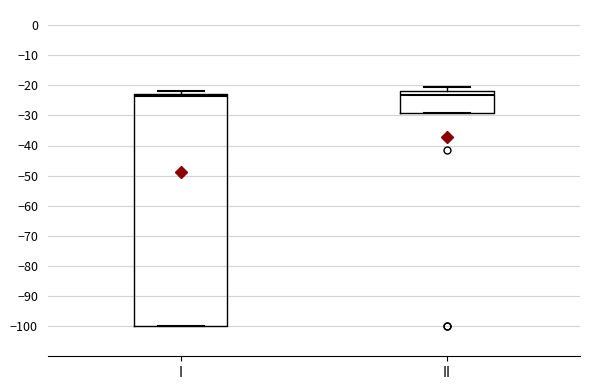

Reading left to right, read every box against the y-axis: the position of its median line, the range the box covers, and the ends of its whiskers. The values are not printed on the chart, so give them approximately, as read against the axis.

I: median -24, box -100 to -23, whiskers -100 to -22
II: median -23, box -29 to -22, whiskers -29 to -21